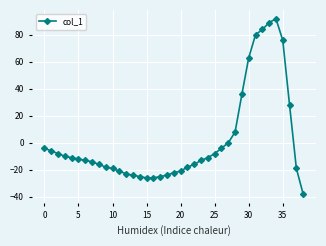

What is the sum of all values?

61